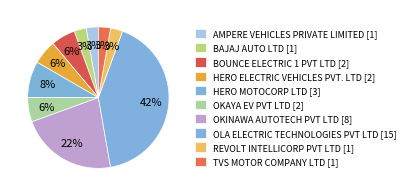

Rank the categories by value from lowest to highest.

AMPERE VEHICLES PRIVATE LIMITED, BAJAJ AUTO LTD, REVOLT INTELLICORP PVT LTD, TVS MOTOR COMPANY LTD, BOUNCE ELECTRIC 1 PVT LTD, HERO ELECTRIC VEHICLES PVT. LTD, OKAYA EV PVT LTD, HERO MOTOCORP LTD, OKINAWA AUTOTECH PVT LTD, OLA ELECTRIC TECHNOLOGIES PVT LTD